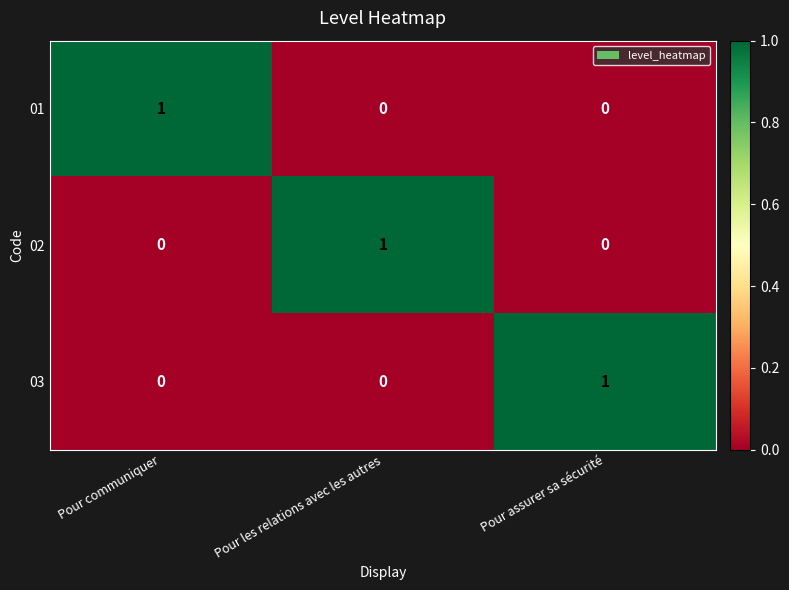

True or false: 03 has a value of 0 at Pour les relations avec les autres.

True